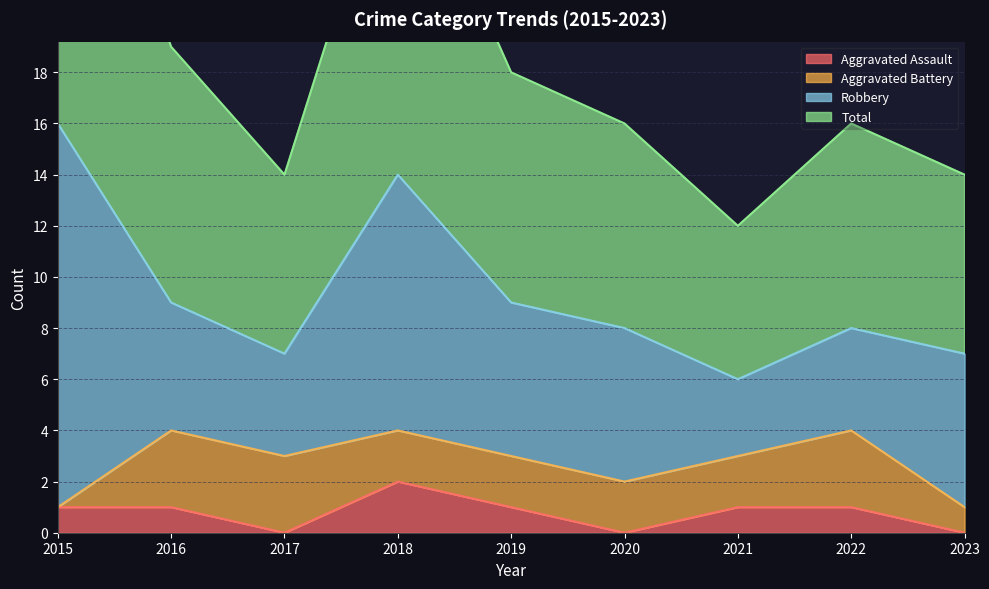

True or false: Total and Aggravated Assault cross at least once.

False